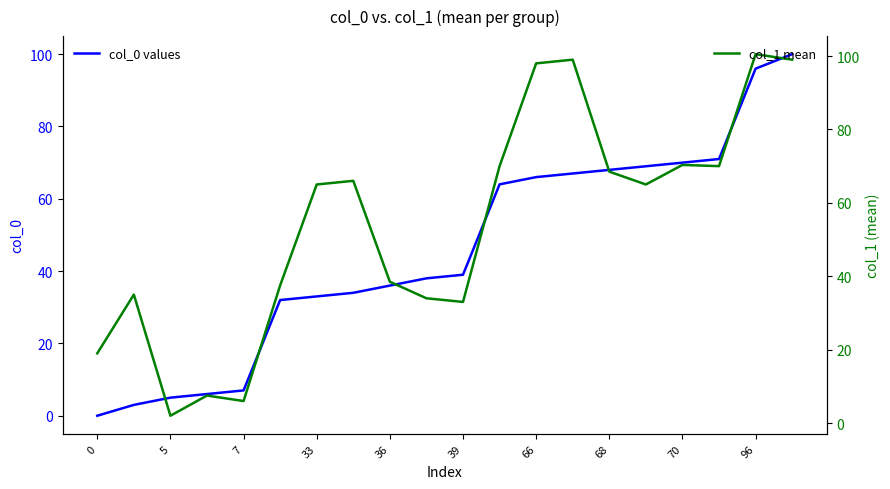

Rank the series by their maximum value, from highest to lowest.

col_1 mean, col_0 values